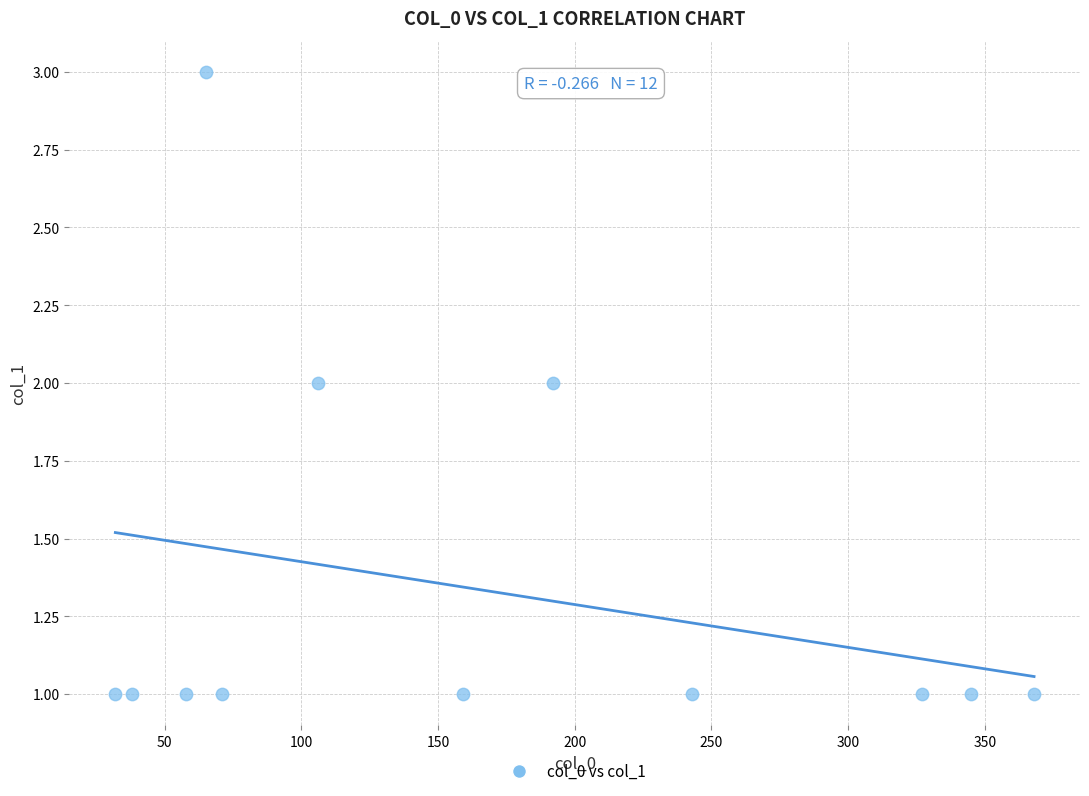

What is the range of X values (max minus min)?

336